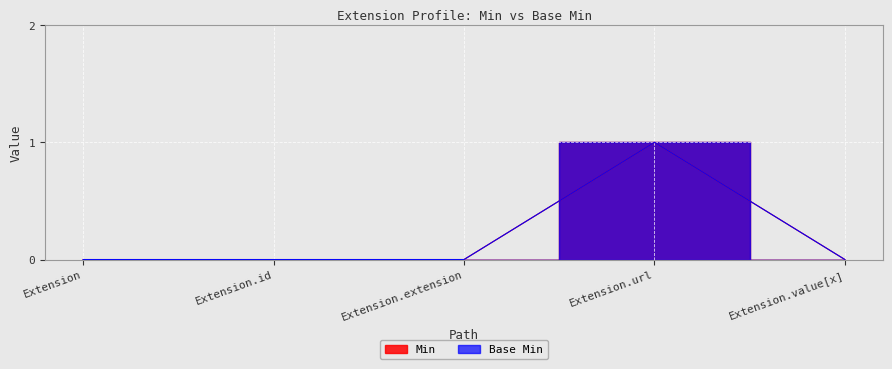

Is the value of Min at Extension.url greater than the value of Base Min at Extension.value[x]?

Yes